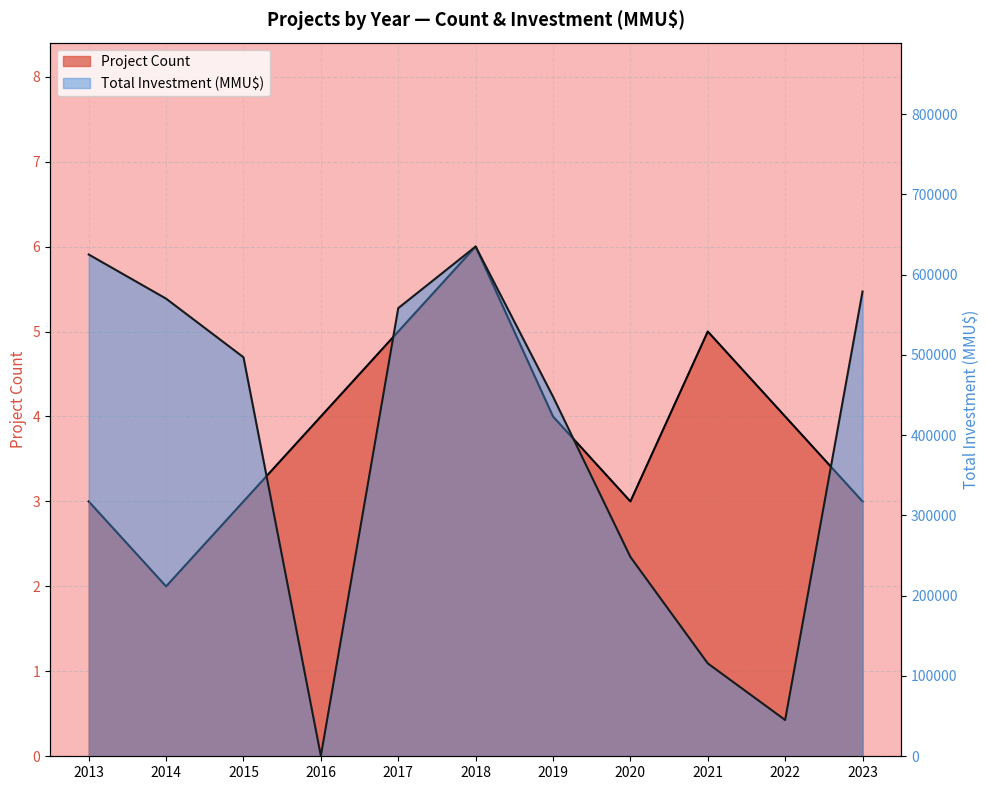

How many interior local valleys does the Project Count series have?

2